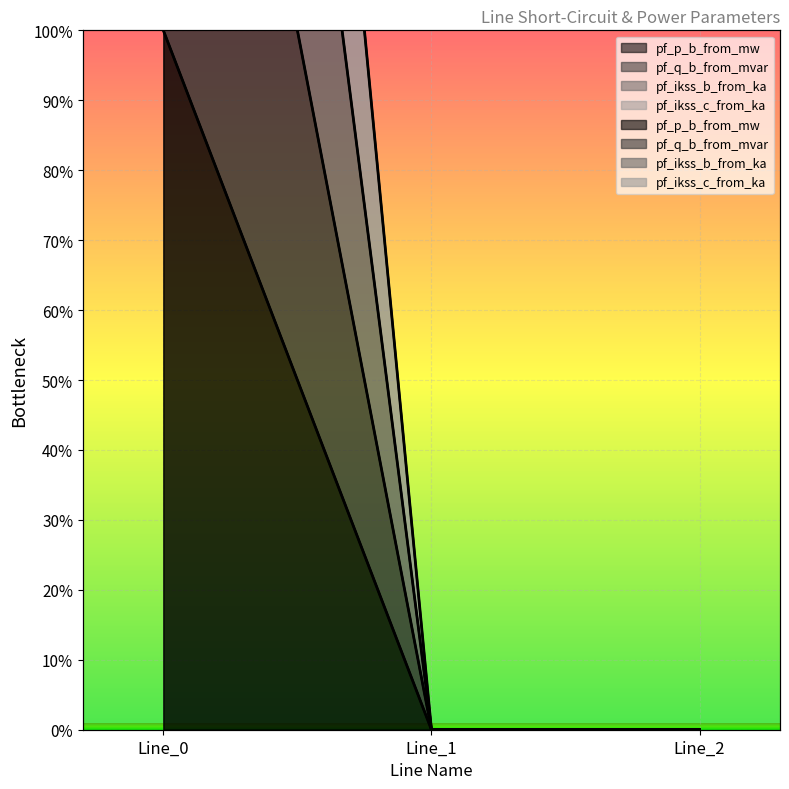

Which category has the highest value across all series?

Line_0